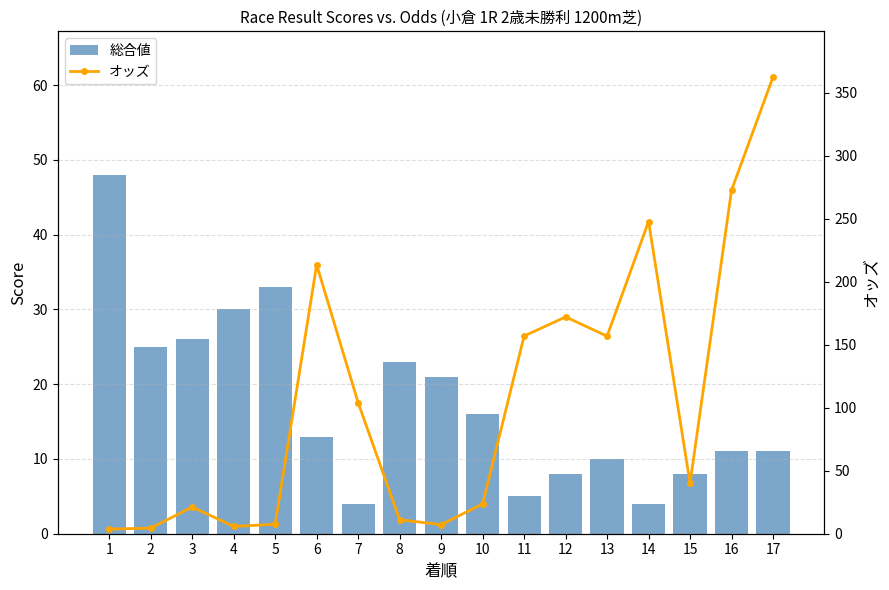

Is it true that 総合値 equals 30.0 at 4?

True